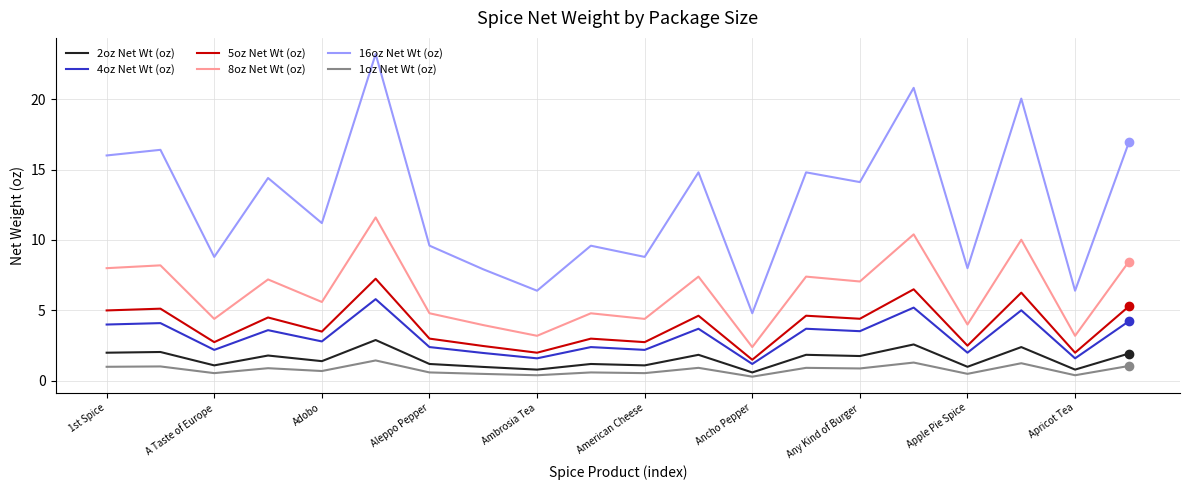

True or false: 16oz Net Wt (oz) and 4oz Net Wt (oz) cross at least once.

False